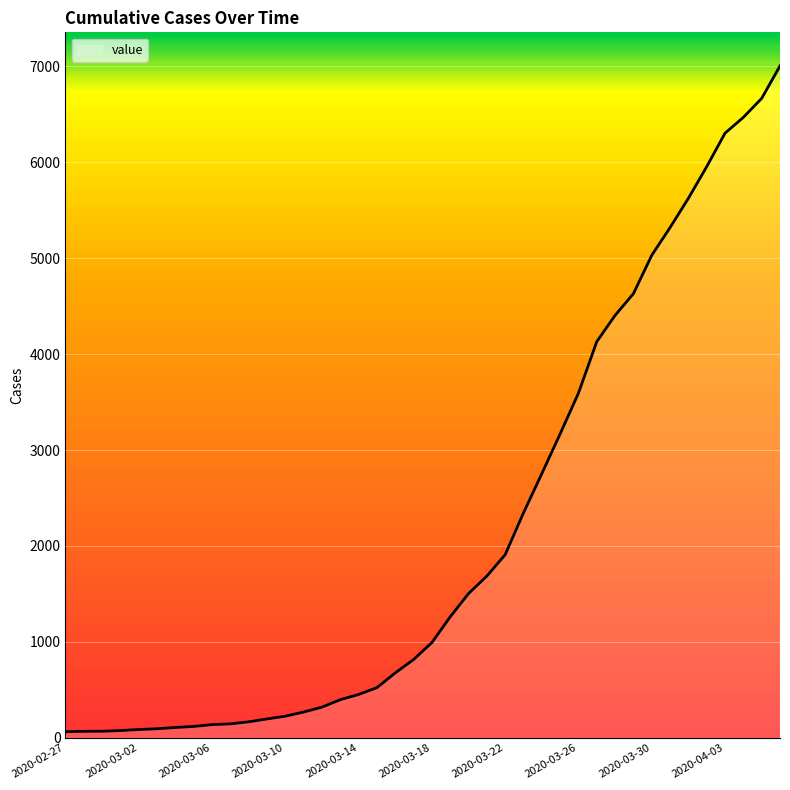

What is the difference between the maximum and minimum values?

6940